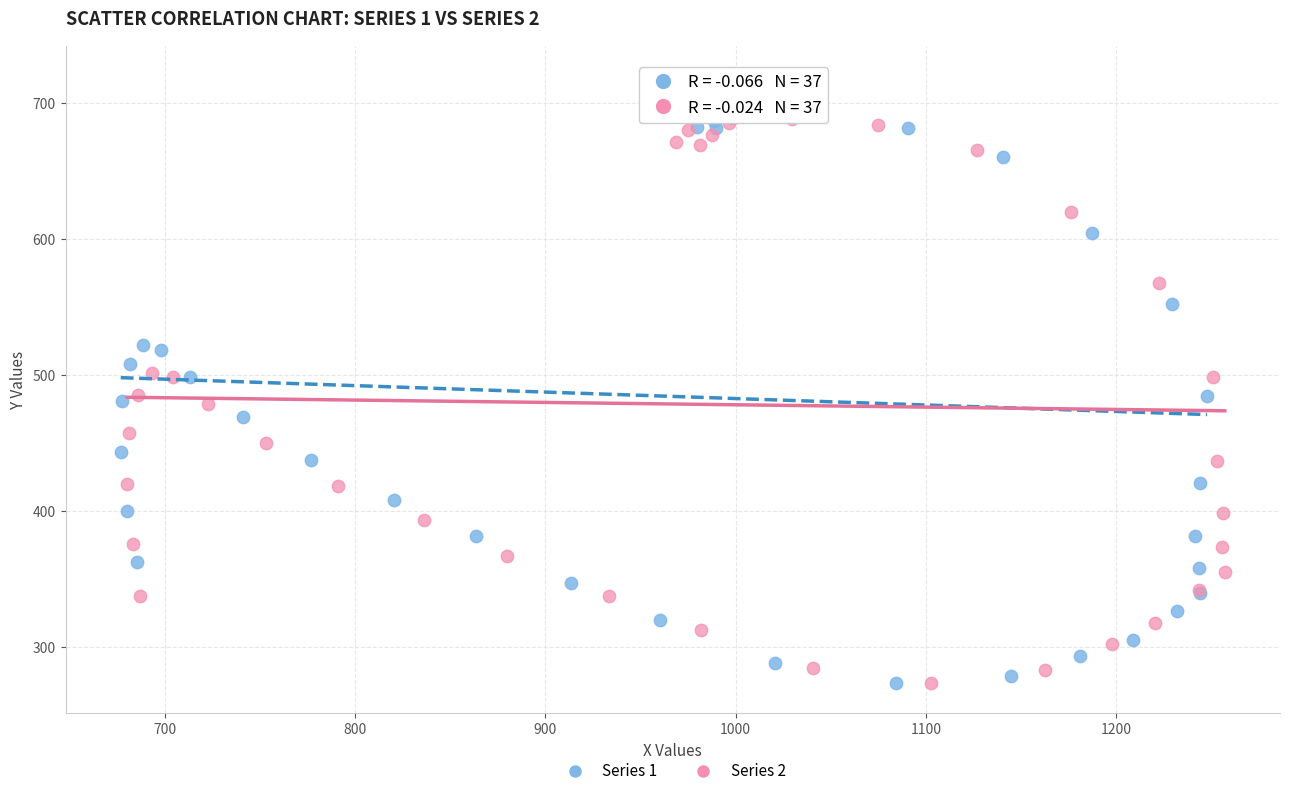

What are all the series names shown in the legend?

Series 1, Series 2